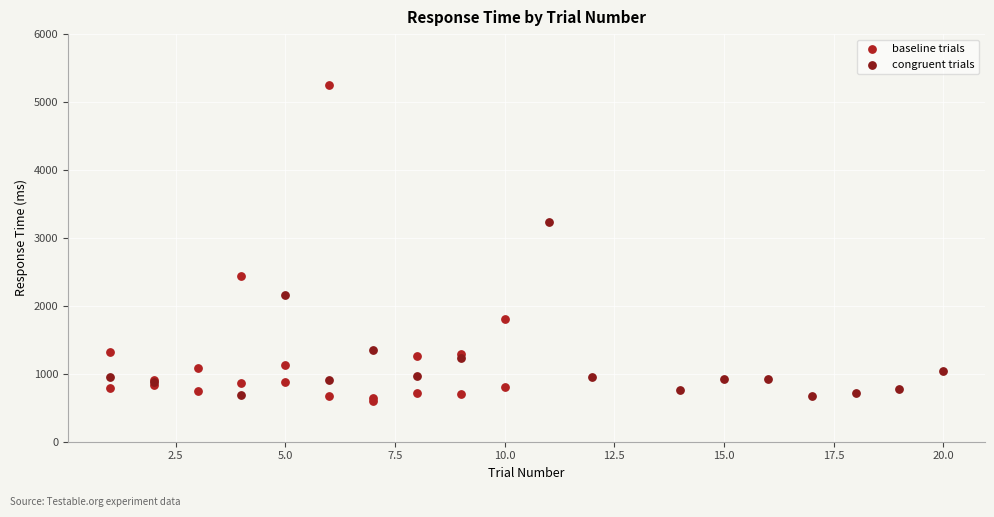

Which series contains the highest Y value?

baseline trials